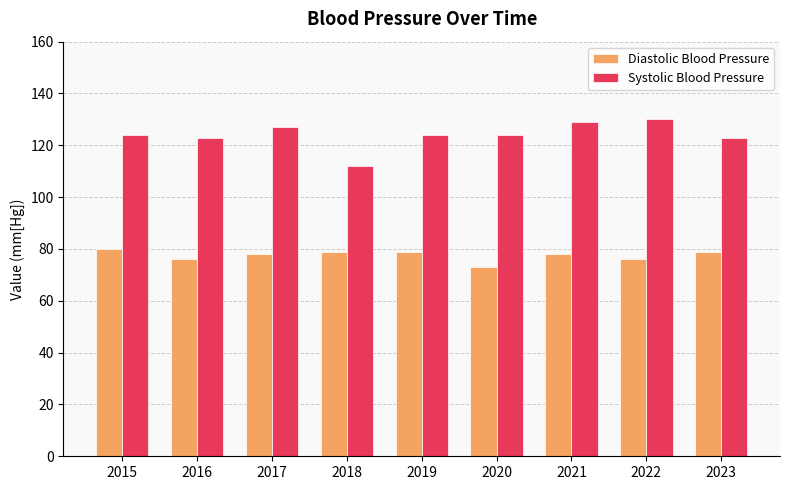

The value of Systolic Blood Pressure at 2022 is 130. True or false?

True